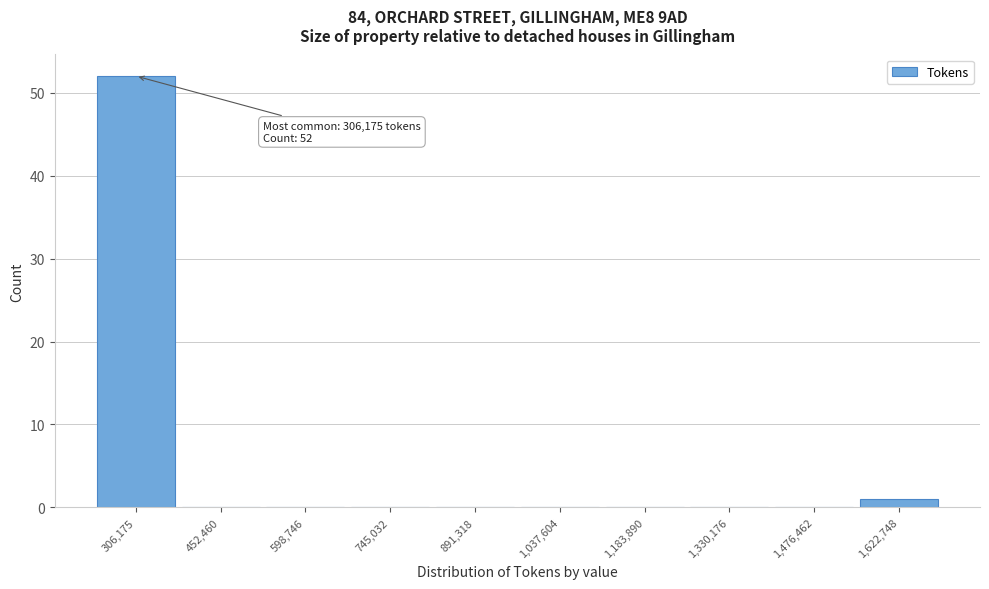

Reading right to left, list all the values displayed in this chart.

1,622,748=1	1,476,462=0	1,330,176=0	1,183,890=0	1,037,604=0	891,318=0	745,032=0	598,746=0	452,460=0	306,175=52